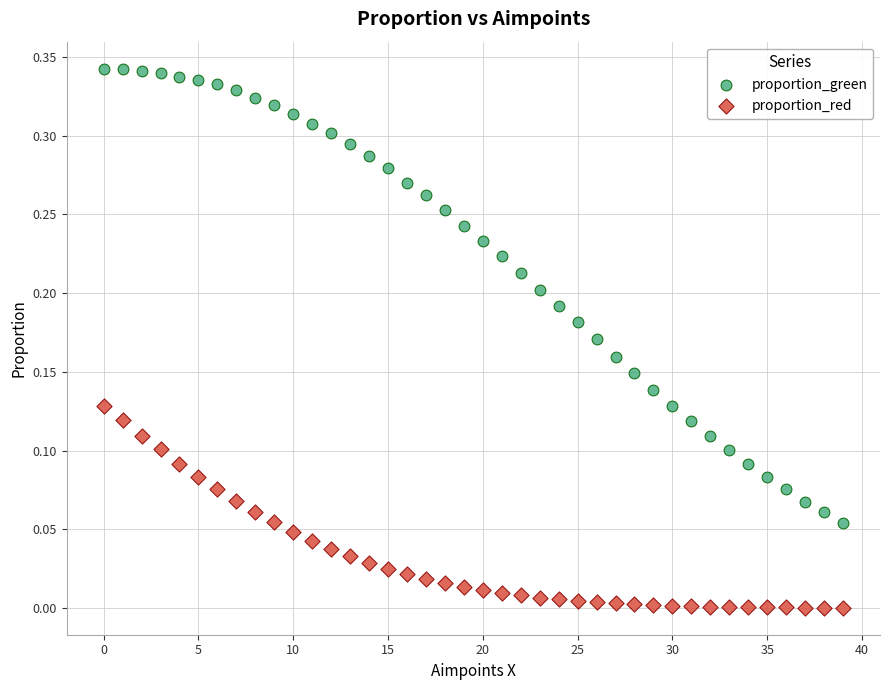

Which series has the widest spread of Y values?

proportion_green